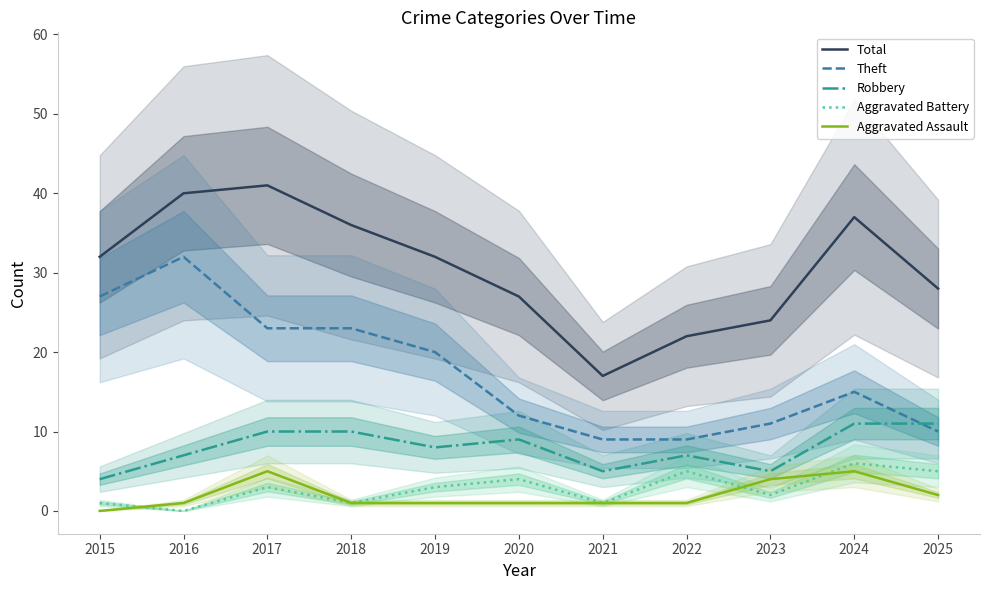

At which category does the chart reach its minimum across all series?

2016